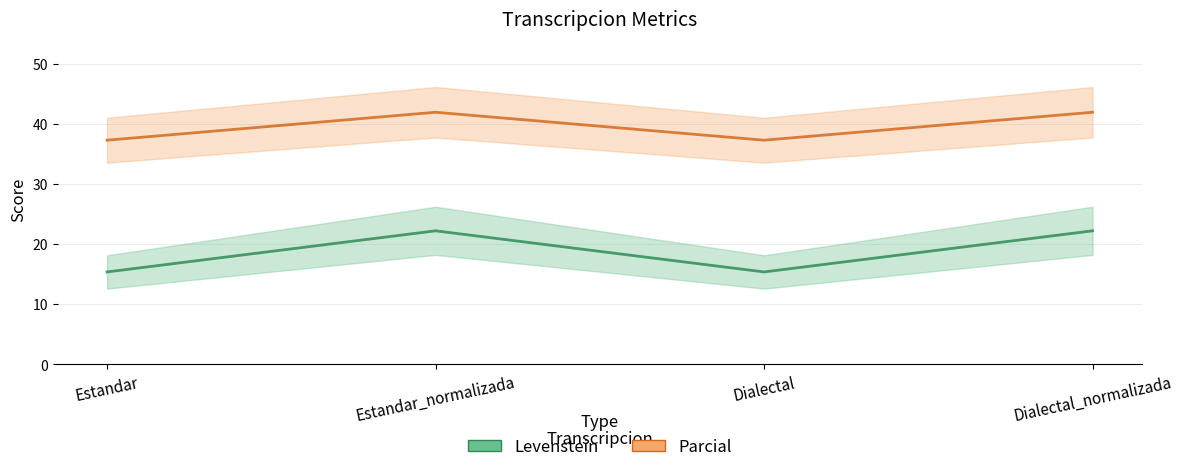

What is the difference between the maximum and minimum values in the Levenstein series?

6.8